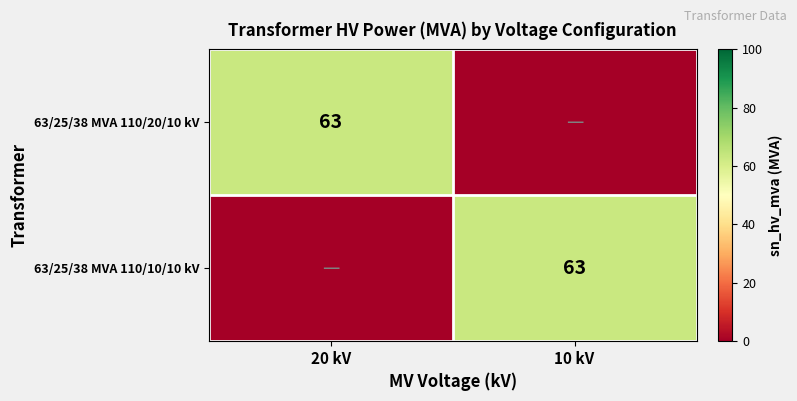

The 63/25/38 MVA 110/10/10 kV series shows 17 at 10 kV. True or false?

False